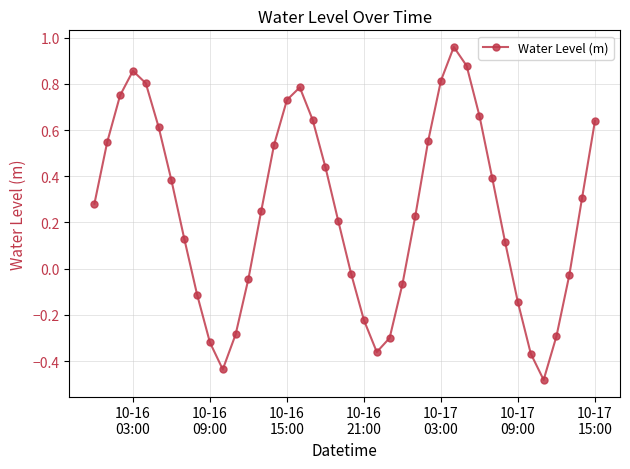

What is the difference between the maximum and minimum values?

1.4